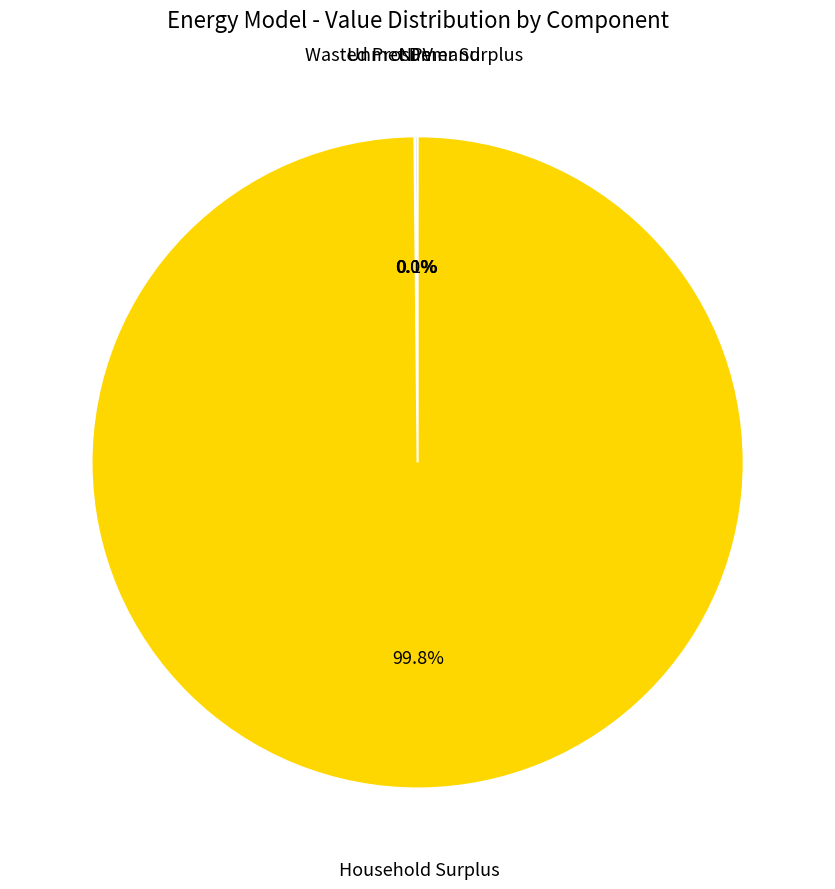

Is there any slice that represents more than half of the pie?

Yes